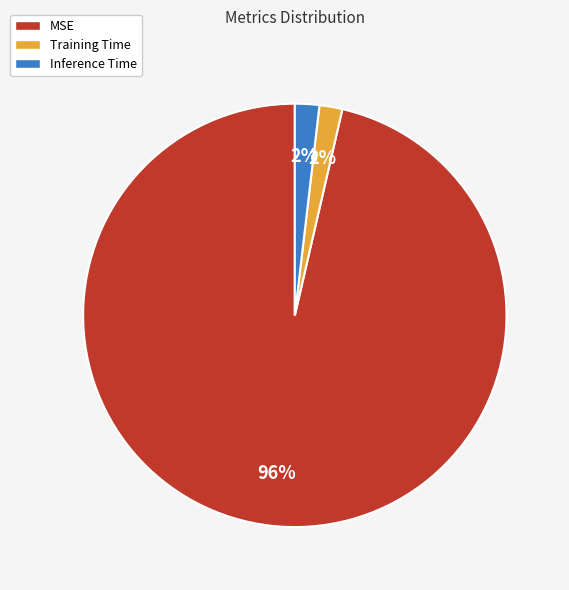

True or false: MSE accounts for 96% of the total.

True